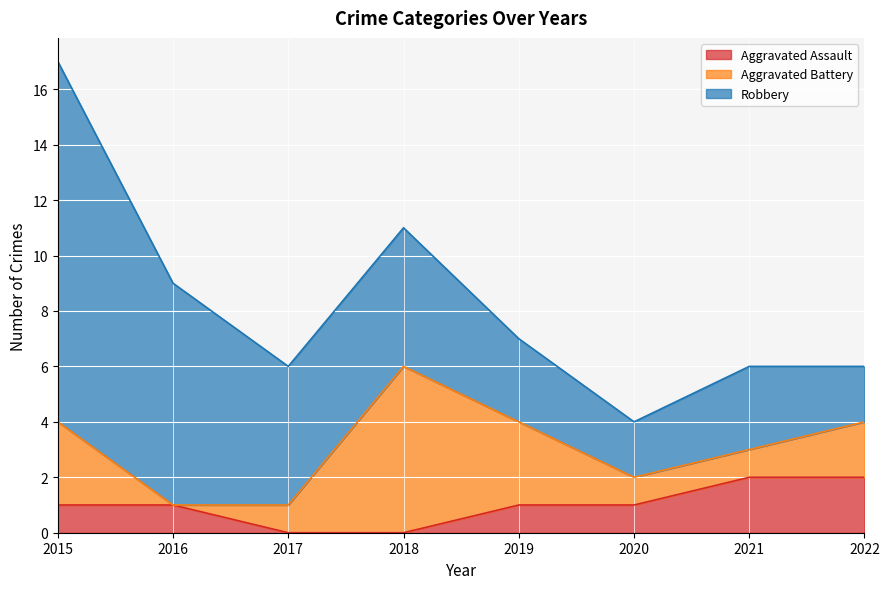

Is it true that Aggravated Assault equals 1 at 2020?

True